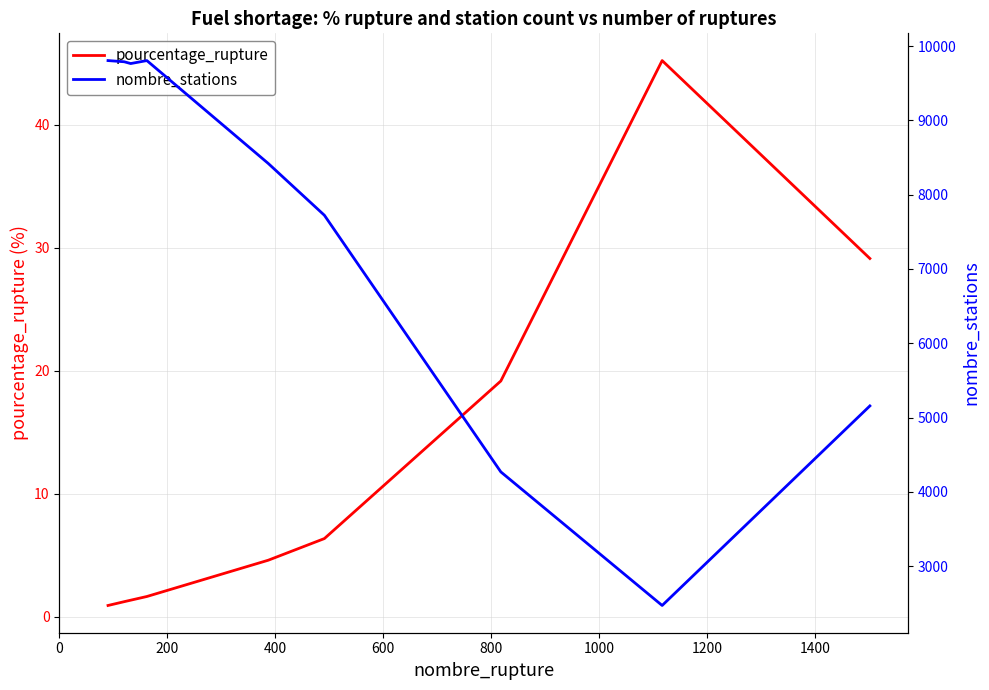

What is the sum of all nombre_stations values?

67195.0